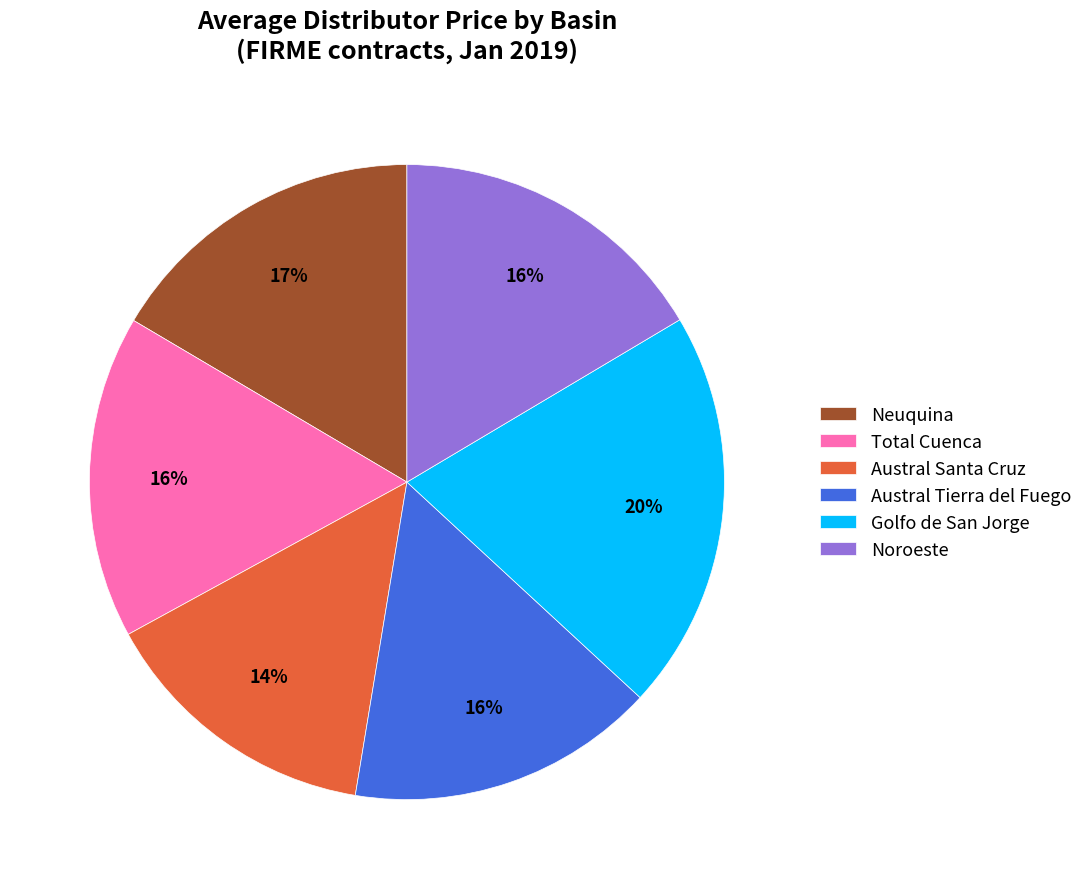

Which slice is the largest?

Golfo de San Jorge